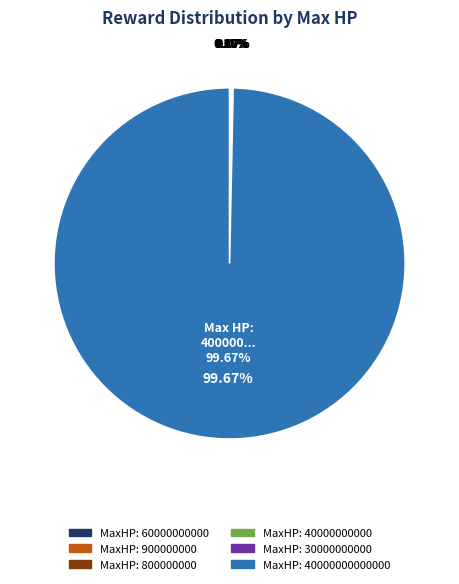

To the nearest percent, what is the average slice percentage?

17%